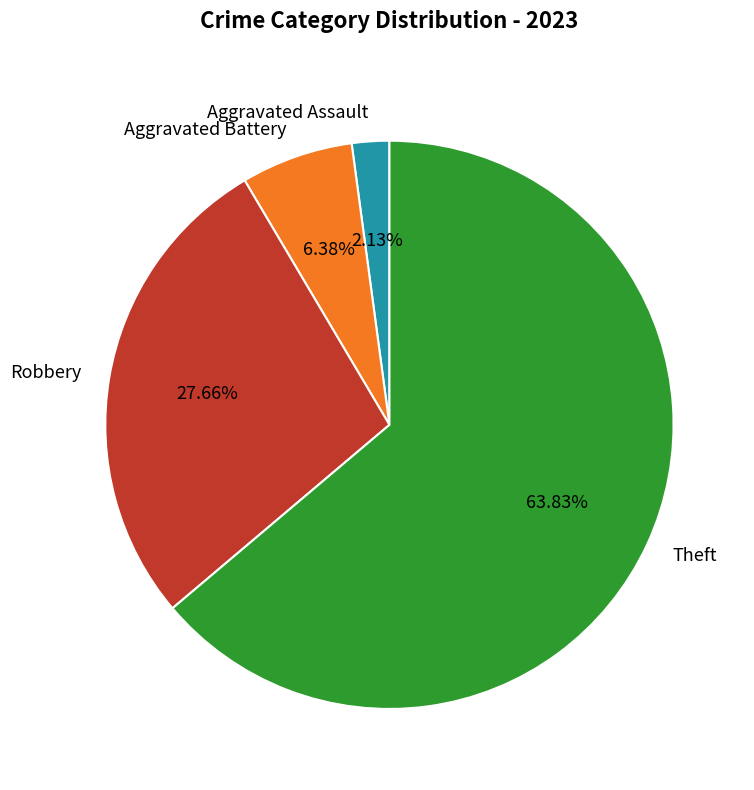

What is the ratio of the value at Aggravated Assault to the value at Aggravated Battery?

0.3